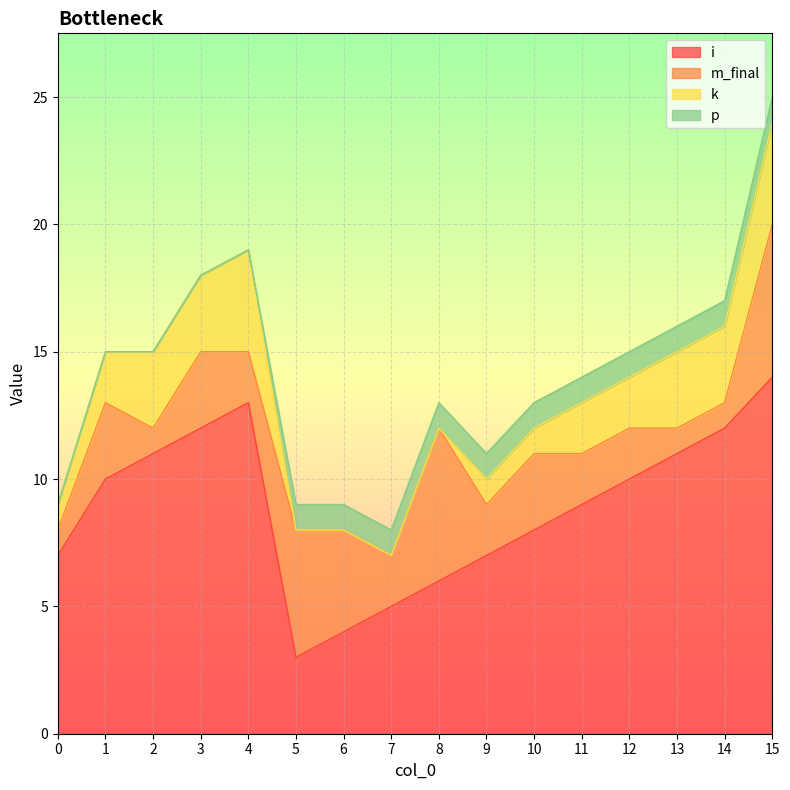

How many values in k are above zero?

12